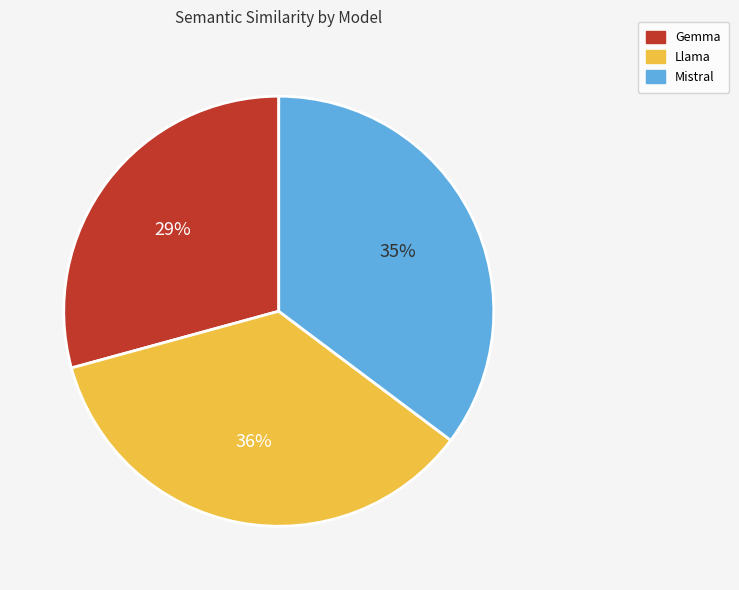

Which slice is the smallest?

Gemma